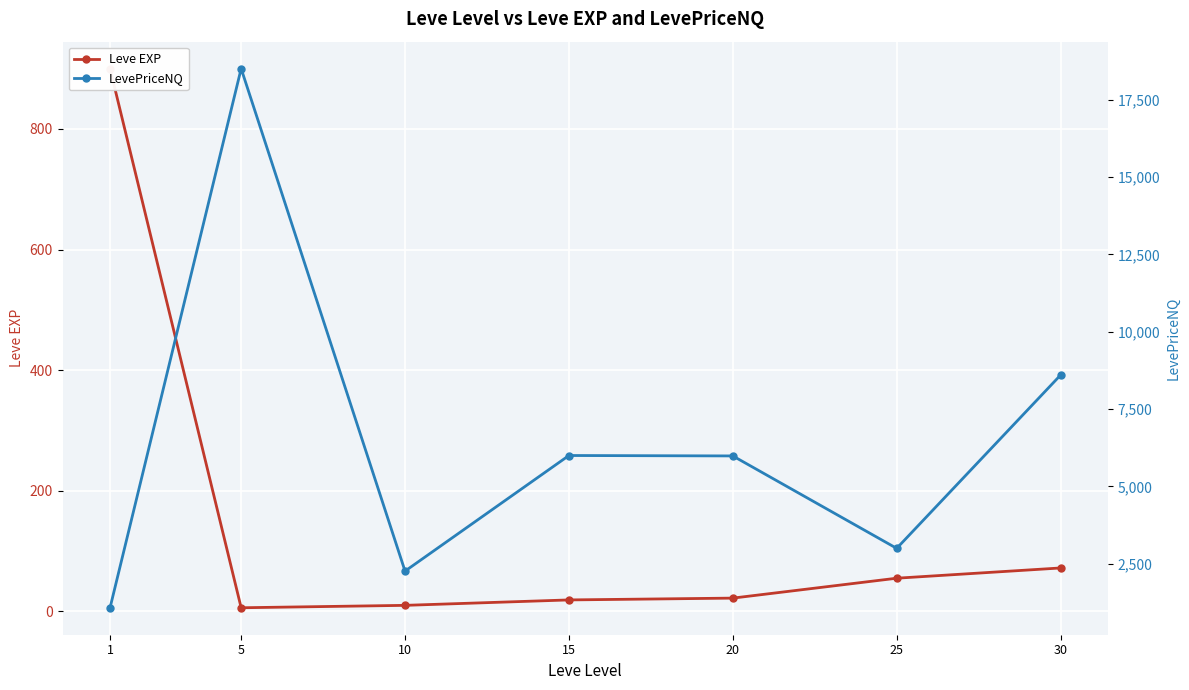

At which category does the chart reach its minimum across all series?

5